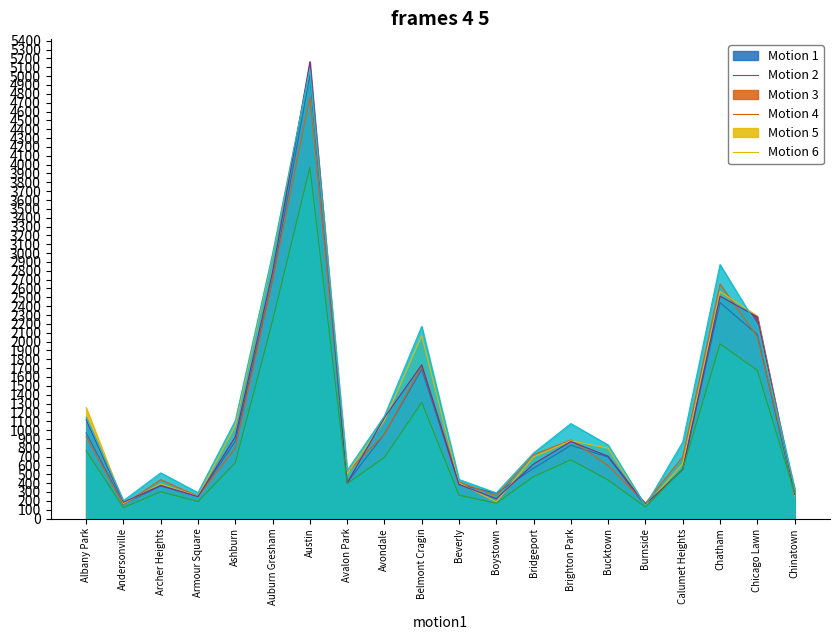

Which label corresponds to the smallest value in the chart?

Andersonville